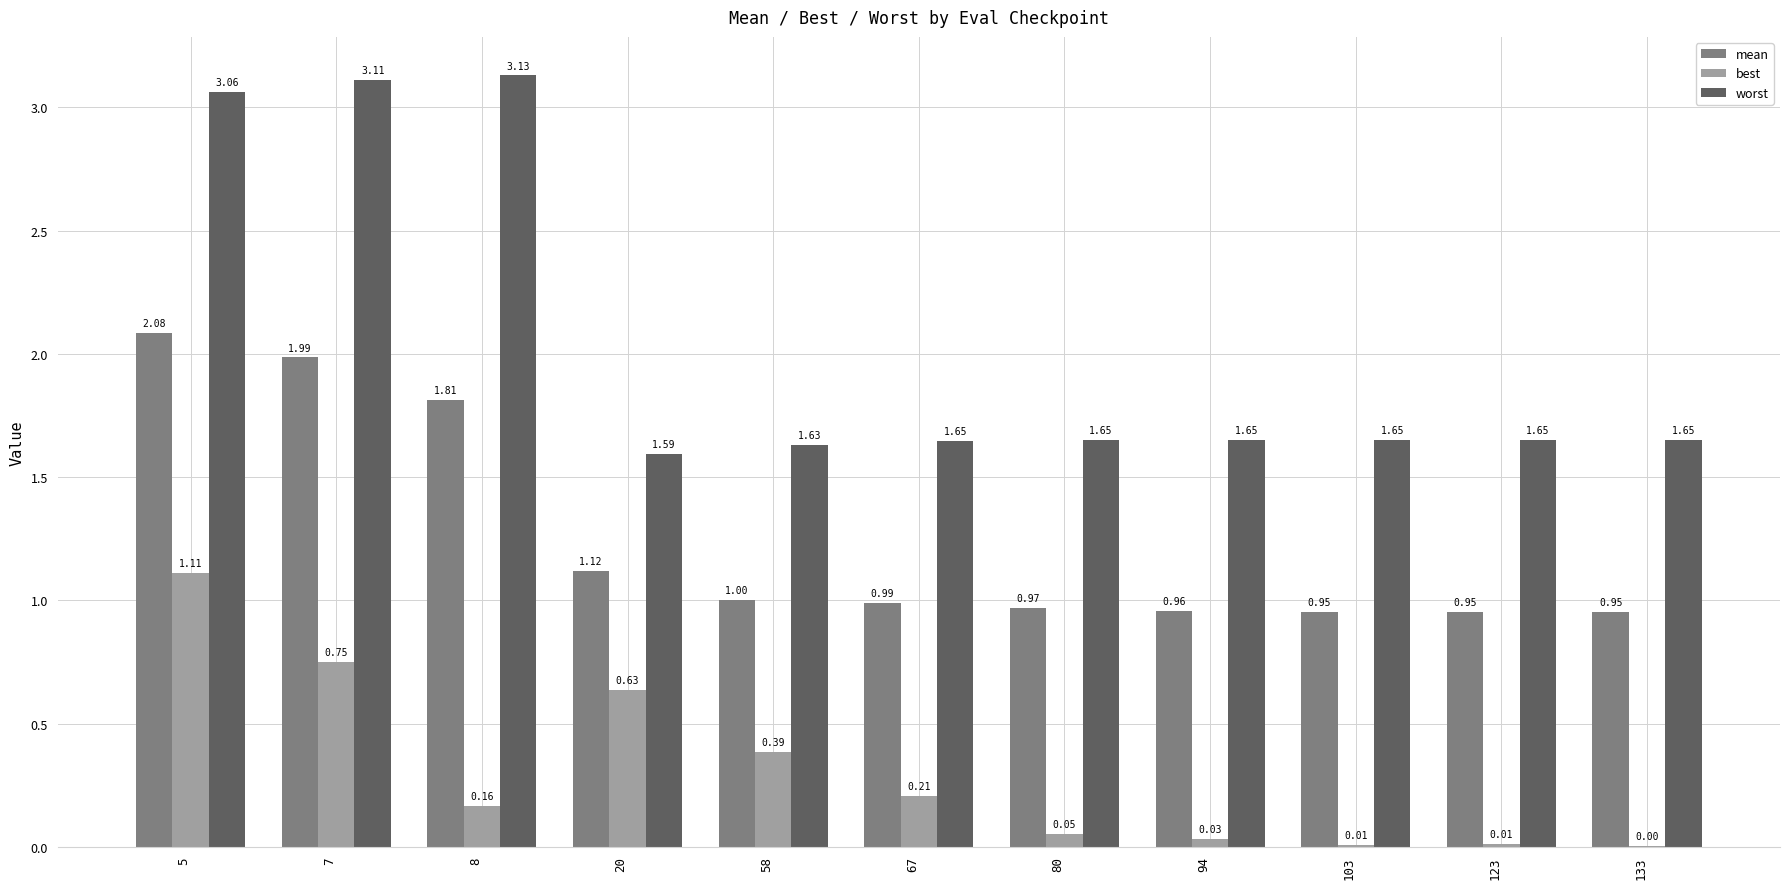

Which series changed the most between 67 and 103?

best